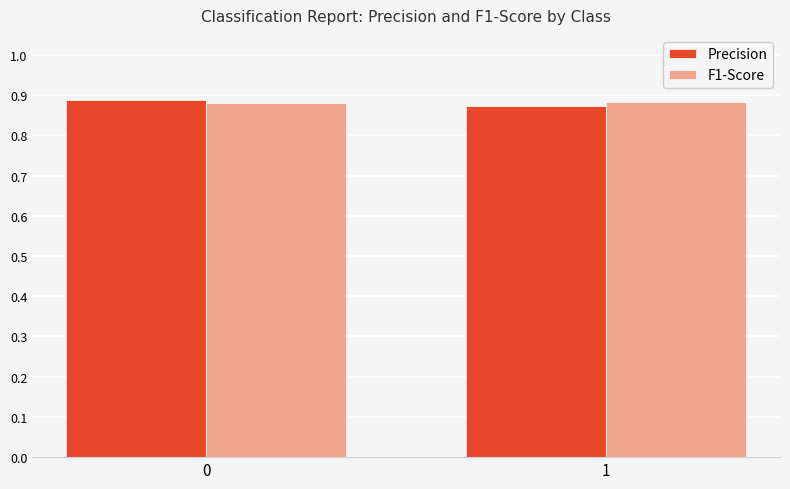

How many groups of bars are there?

2